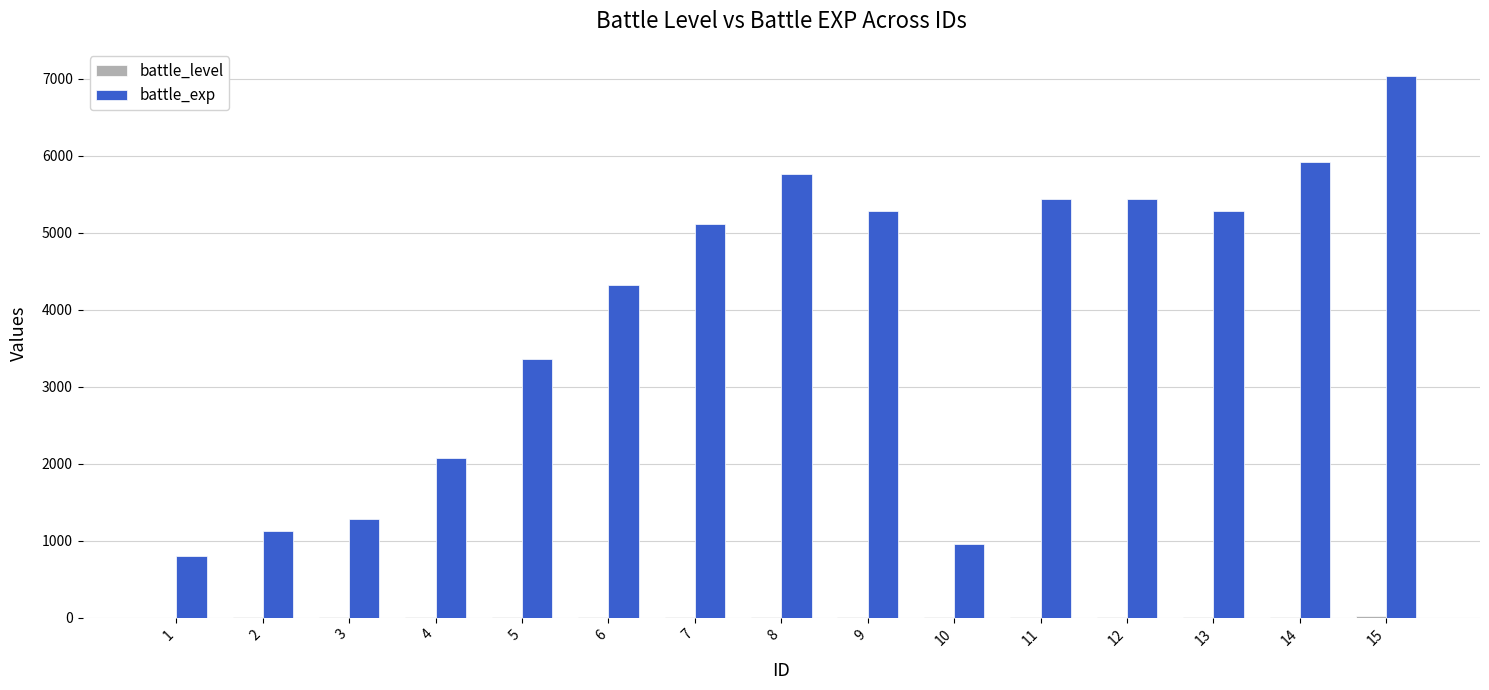

Which series has the largest total across all categories?

battle_exp